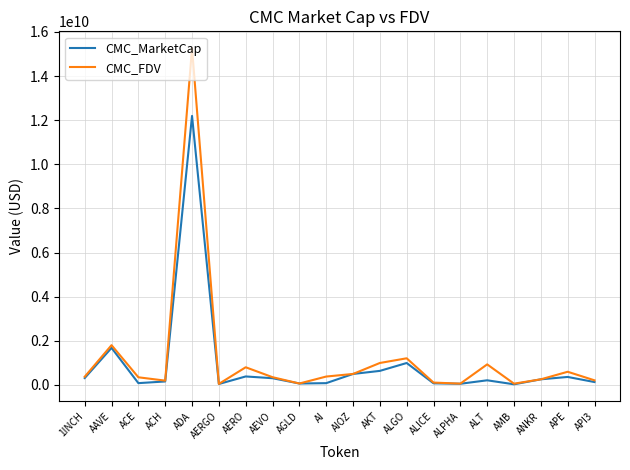

True or false: CMC_MarketCap has more than 2 points higher than both neighbors.

True